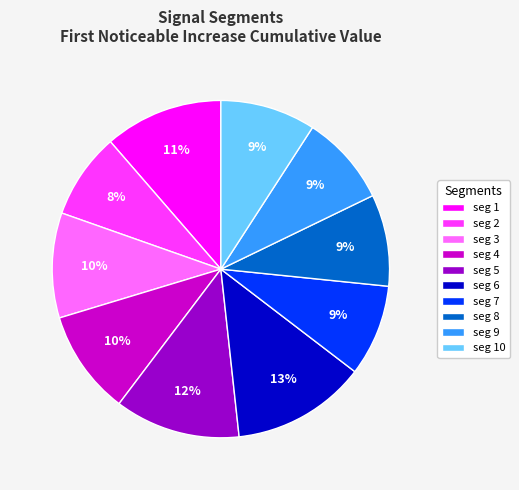

Between seg 4 and seg 6, which is larger?

seg 6